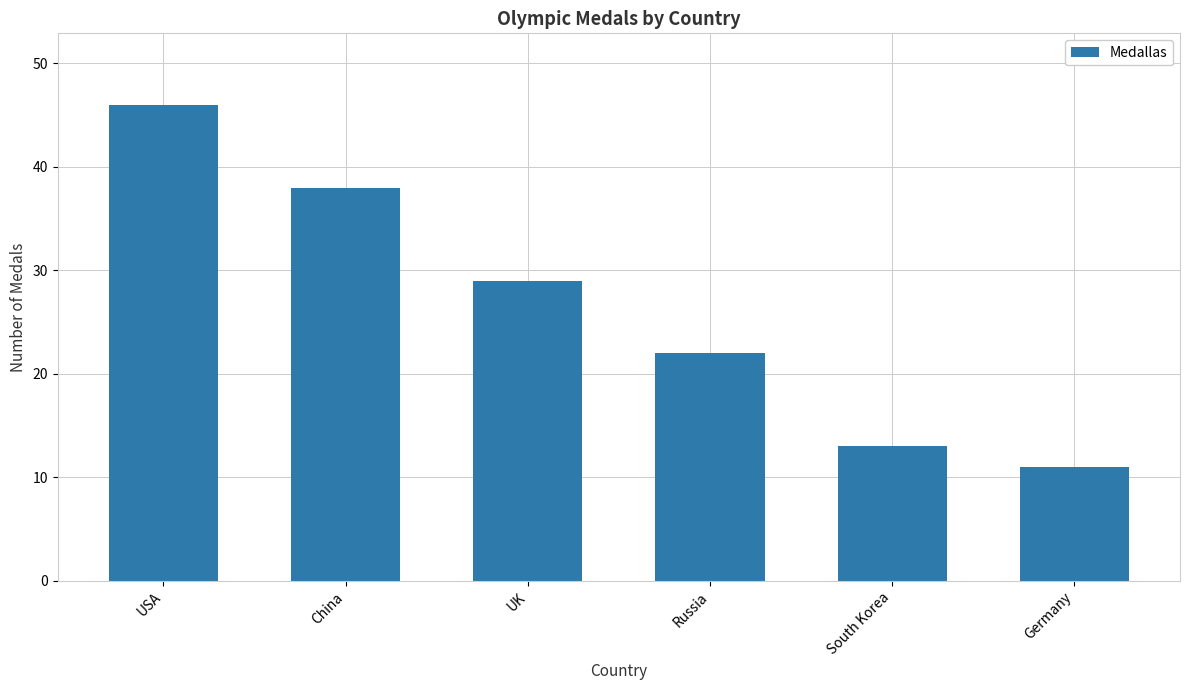

What is the change in value from China to South Korea?

-25